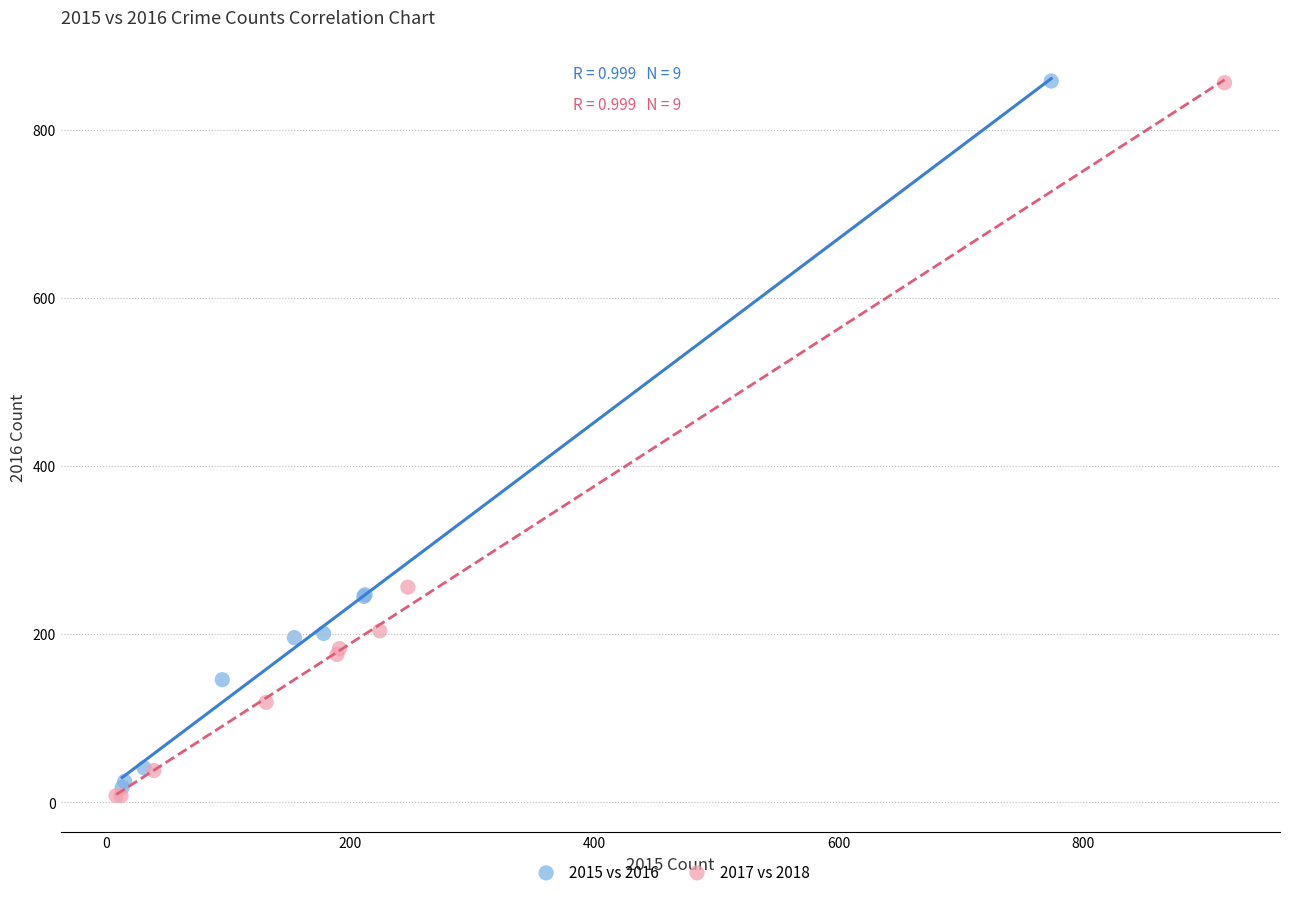

Which series has the largest Y range (max minus min)?

2017 vs 2018